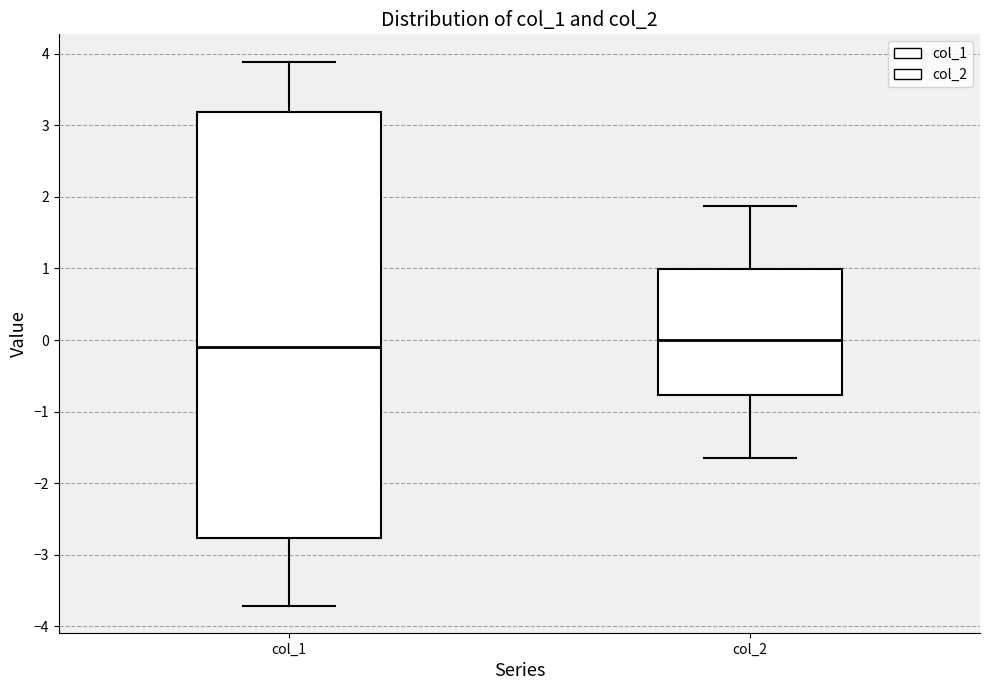

Where is the upper edge of the box for col_1 on the y-axis? The values are not printed on the chart, so give them approximately, as read against the axis.

3.2